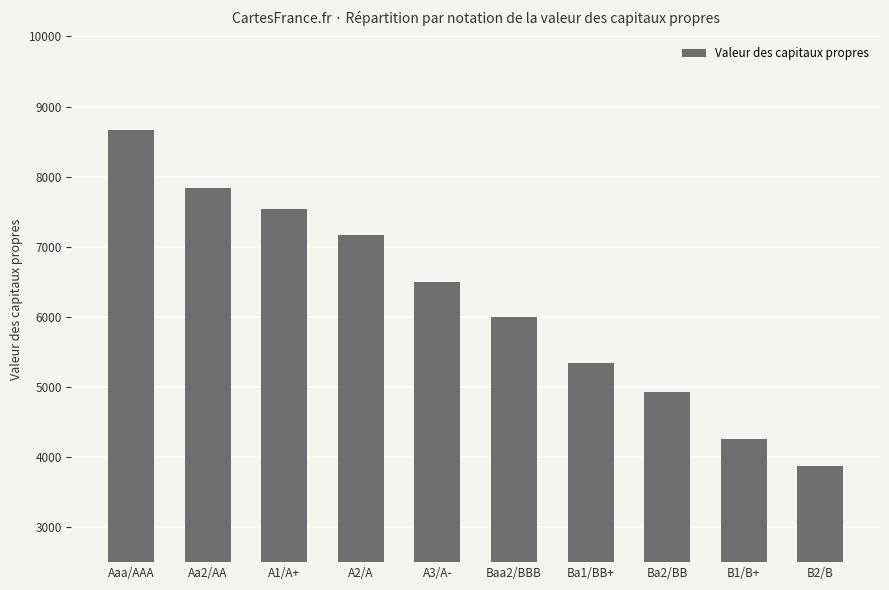

Read the value at Aaa/AAA.

8671.8